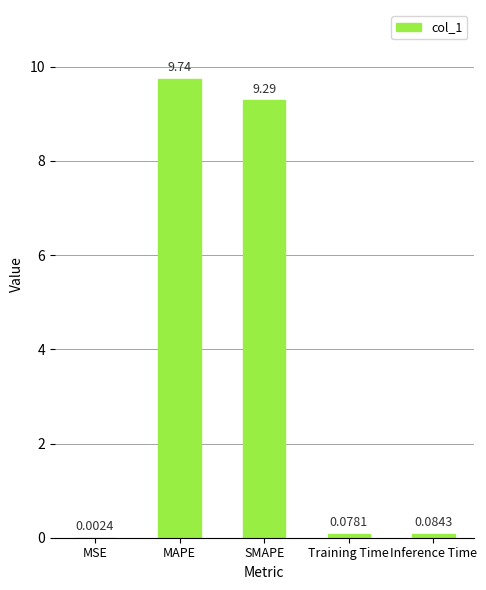

What is the sum of all values?

19.2